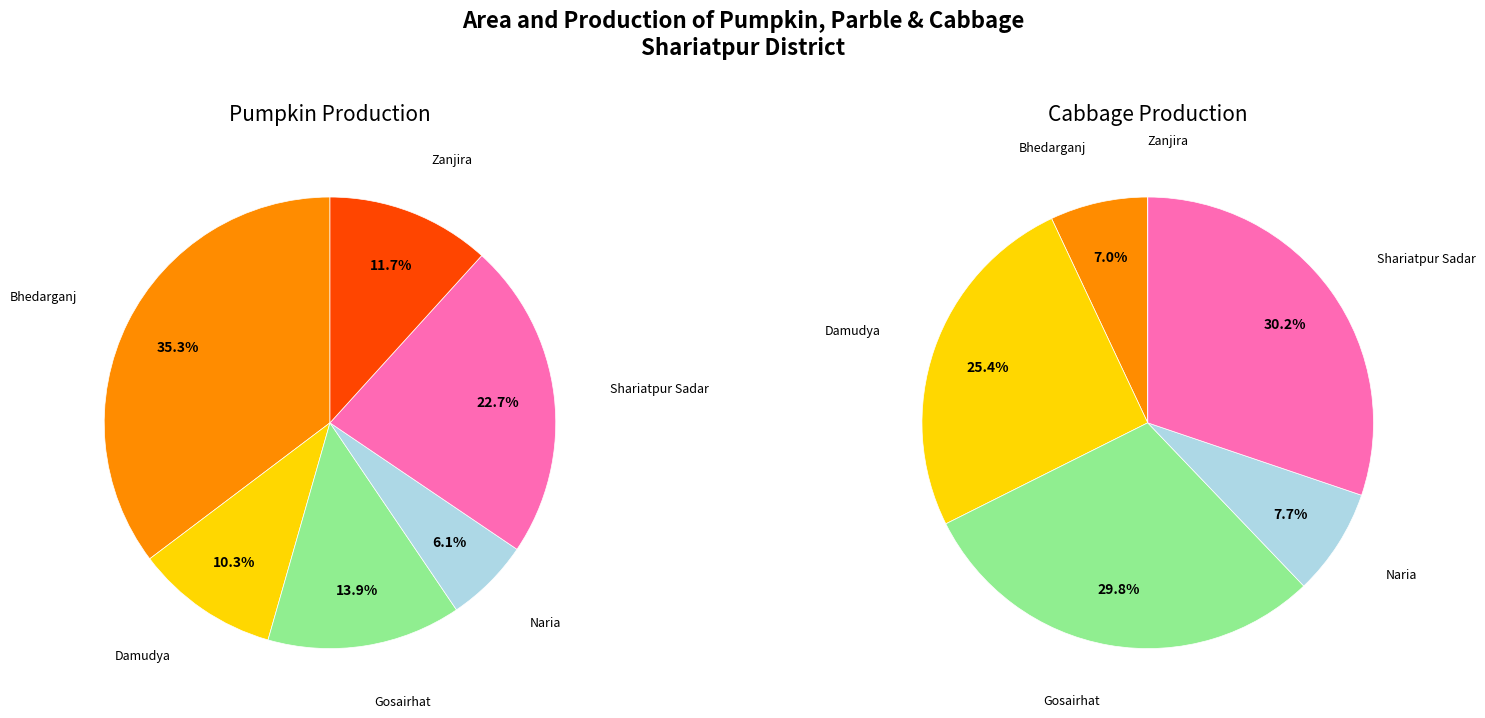

The Damudya slice represents 25% of the pie. True or false?

True